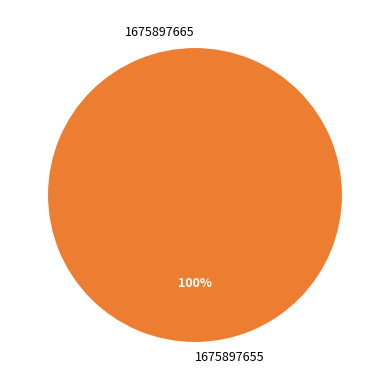

To the nearest percent, what portion does 1675897655 represent?

100%